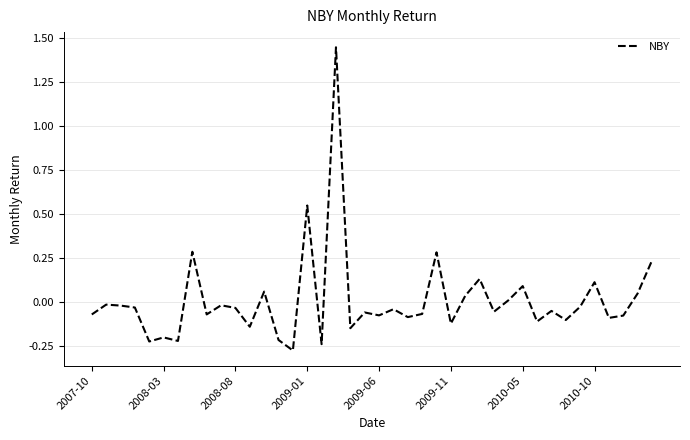

How many values are below zero?

28